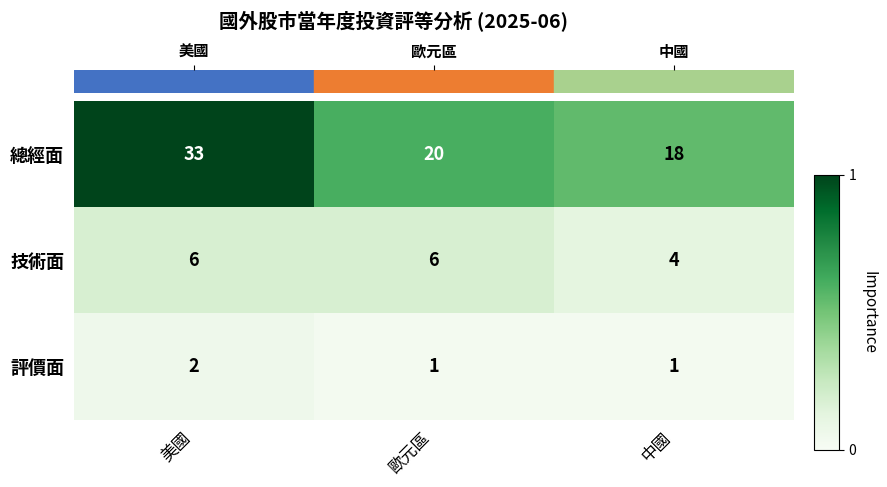

Reading left to right, list all the values displayed in this chart.

總經面: 美國=33	歐元區=20	中國=18
技術面: 美國=6	歐元區=6	中國=4
評價面: 美國=2	歐元區=1	中國=1